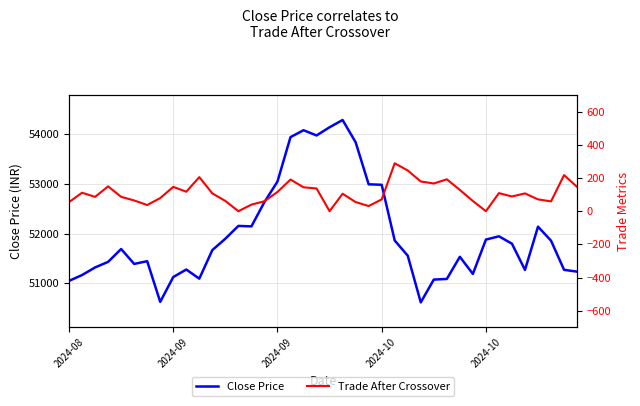

At which category is the sum across all series the highest?

21